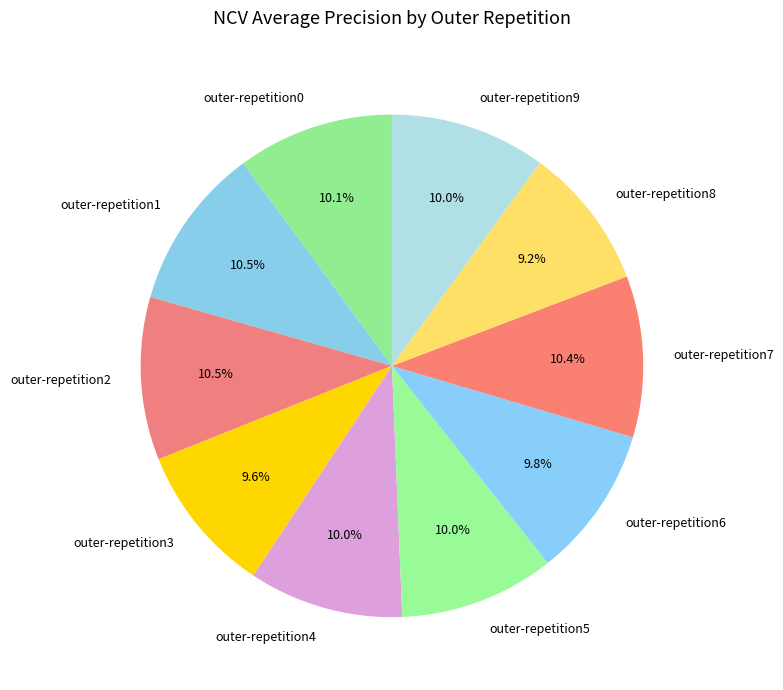

Does any single category account for the majority?

No